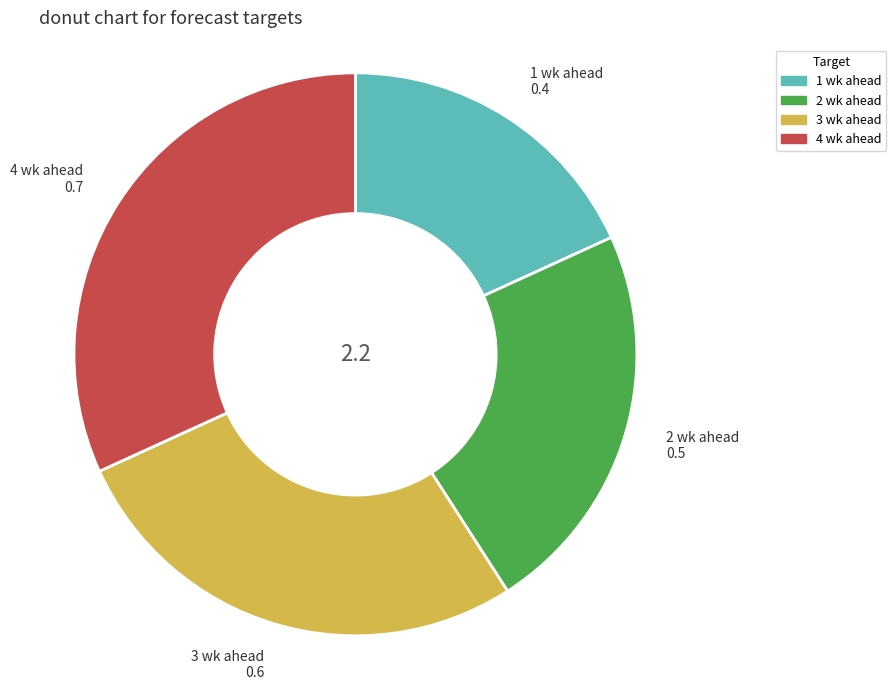

What is the smallest slice in the pie chart?

1 wk ahead